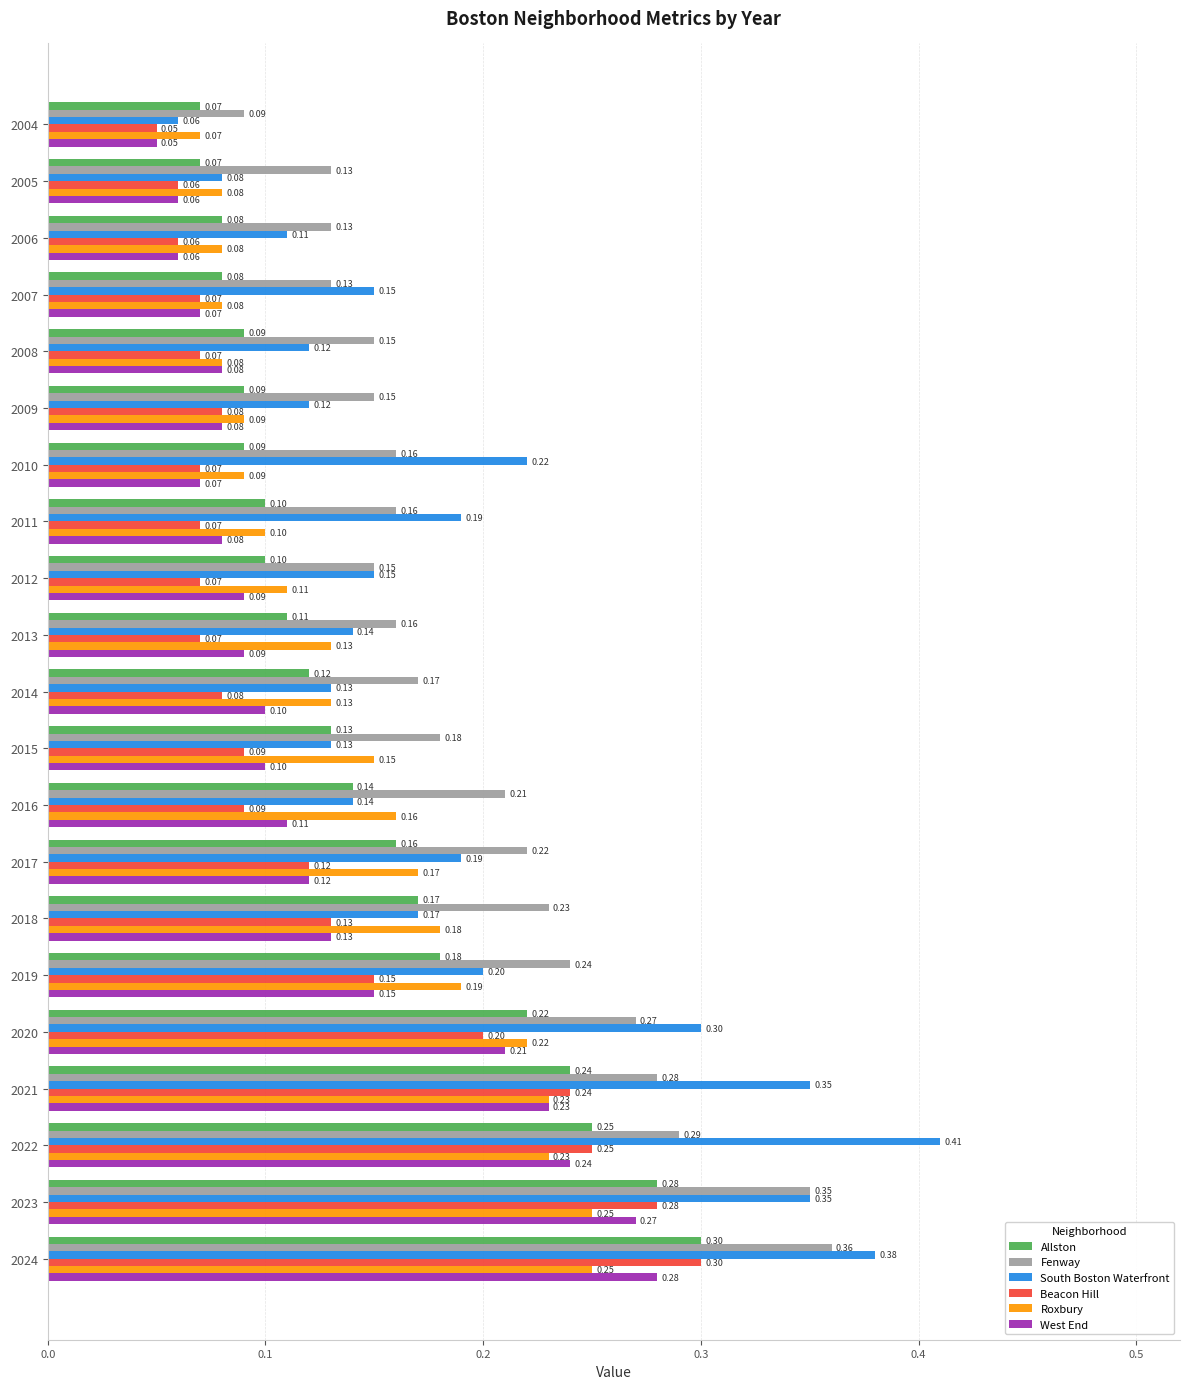

Which series has the widest spread of values?

South Boston Waterfront